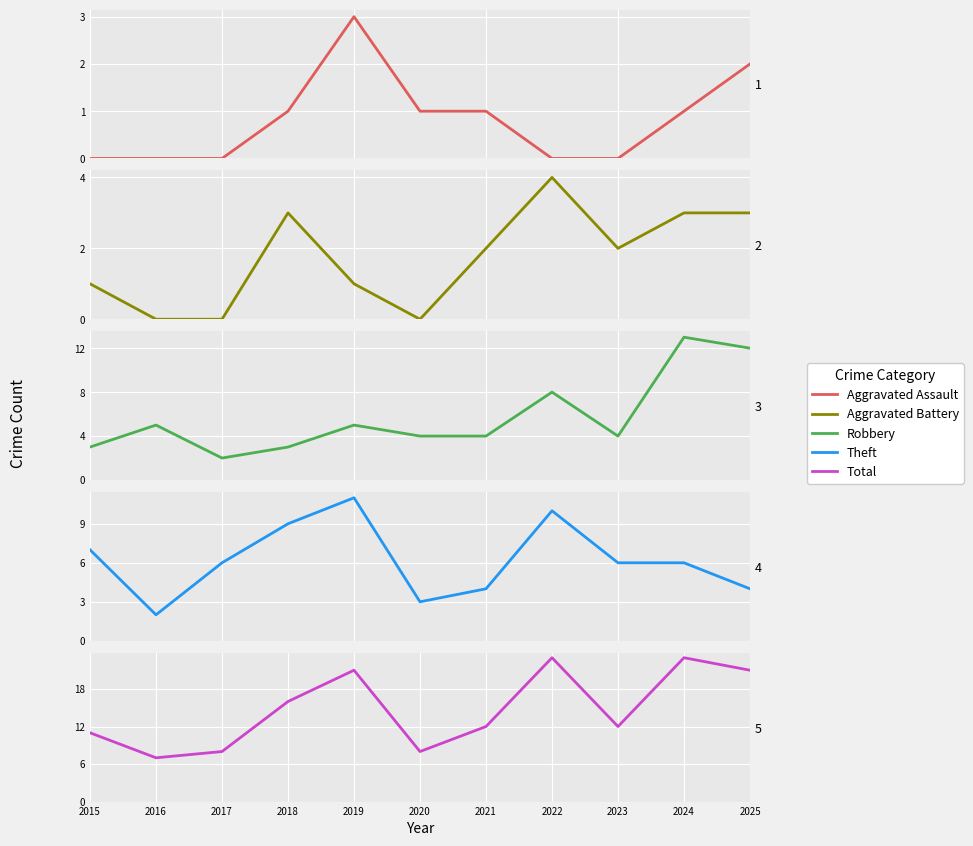

What is the difference between the maximum and minimum values in the Robbery series?

11